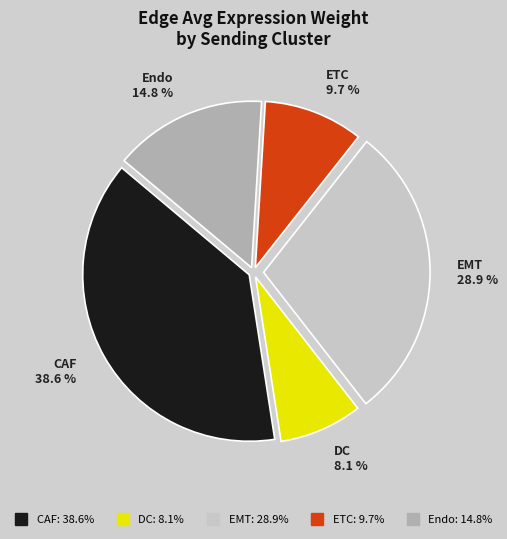

To the nearest percent, what is the combined percentage of EMT and CAF?

67%